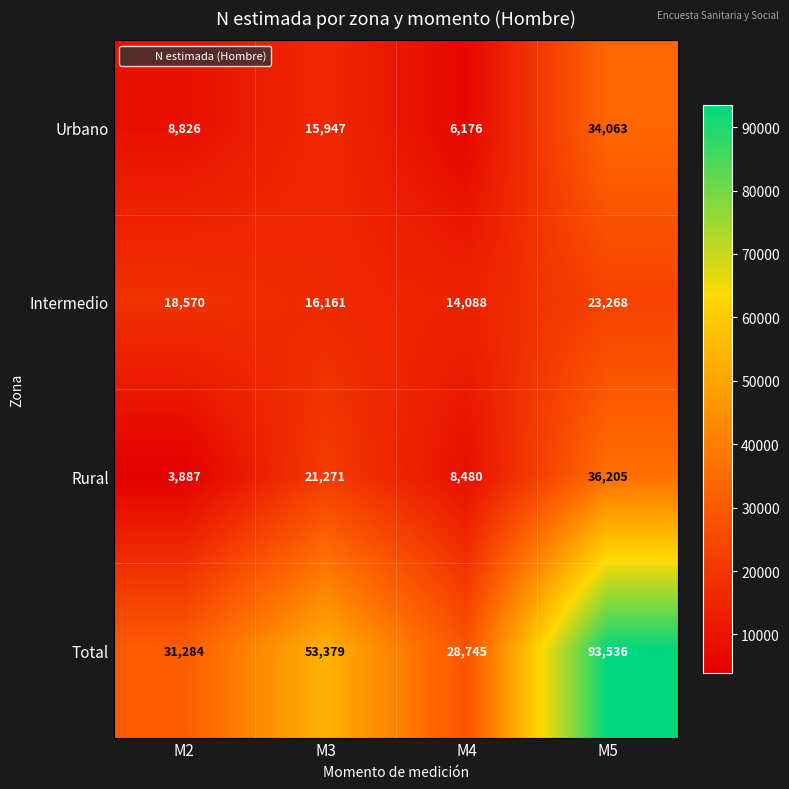

Reading left to right, list all the values displayed in this chart.

Urbano: M2=8826	M3=15947	M4=6176	M5=34063
Intermedio: M2=18570	M3=16161	M4=14088	M5=23268
Rural: M2=3887	M3=21271	M4=8480	M5=36205
Total: M2=31284	M3=53379	M4=28745	M5=93536